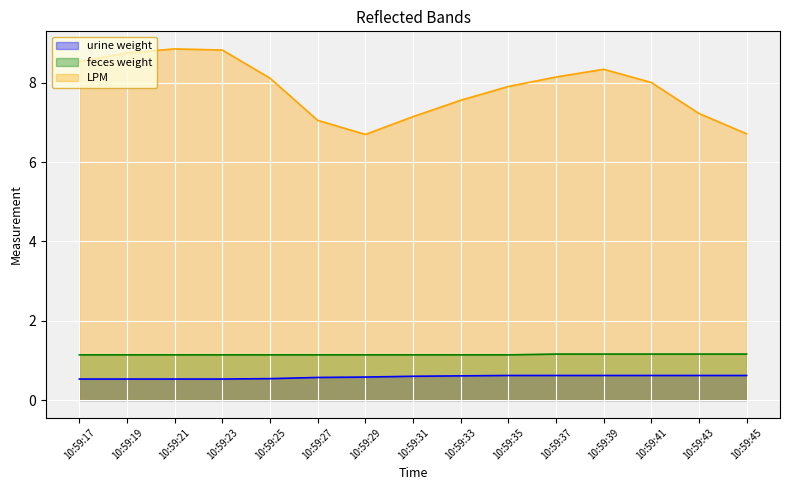

Between 10:59:17 and 10:59:21, which series saw the biggest shift?

LPM